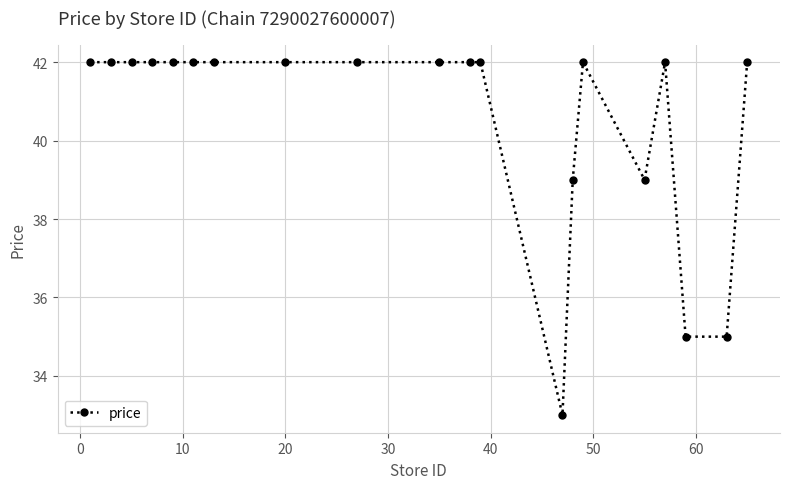

Reading right to left, transcribe all the data shown in this chart.

42	35	35	42	39	42	39	33	42	42	42	42	42	42	42	42	42	42	42	42